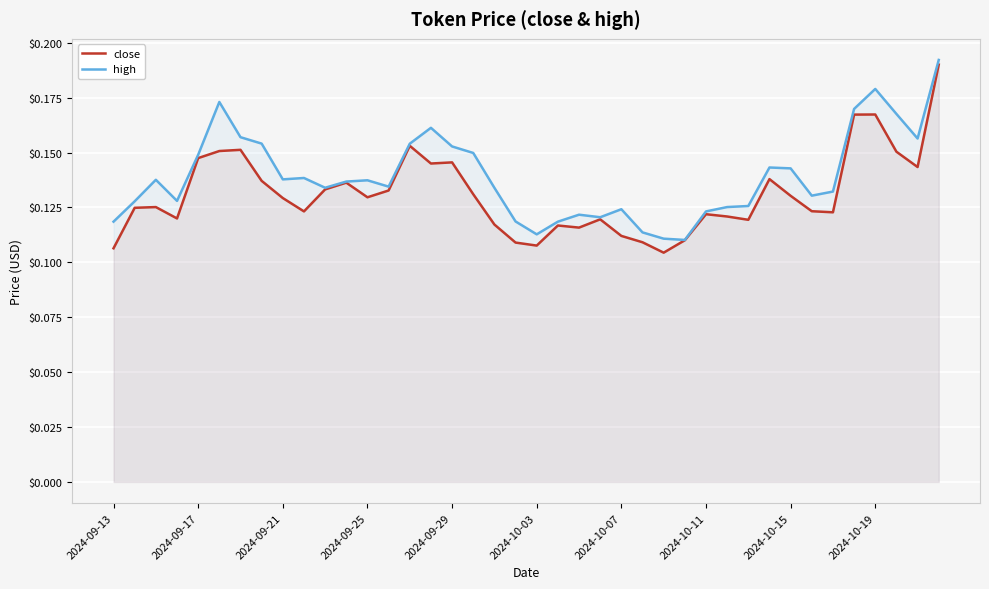

At 2024-10-19, list the series in order from smallest to largest.

close, high